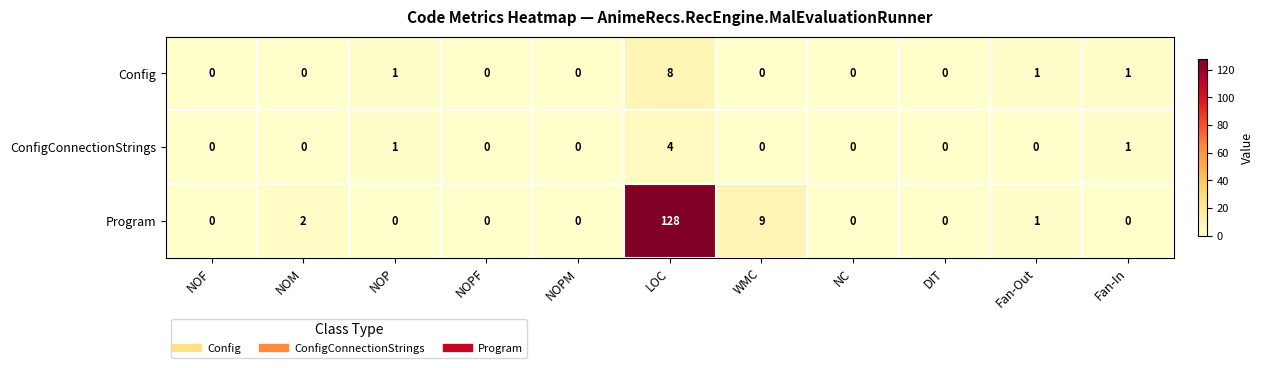

Which category has the highest value across all series?

LOC